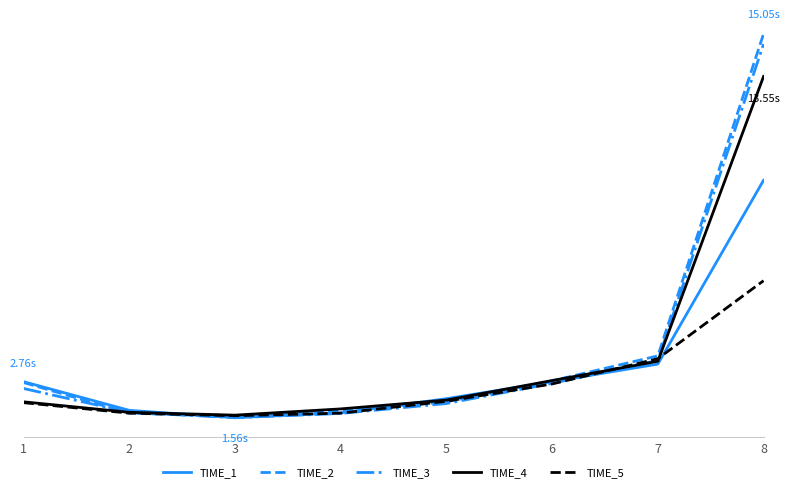

Reading left to right, transcribe all the data shown in this chart.

TIME_1: 1=2.8	2=1.8	3=1.5	4=1.7	5=2.2	6=2.8	7=3.4	8=9.9
TIME_2: 1=2.8	2=1.7	3=1.6	4=1.8	5=2.1	6=2.8	7=3.7	8=15.1
TIME_3: 1=2.5	2=1.7	3=1.5	4=1.7	5=2.0	6=2.7	7=3.5	8=14.7
TIME_4: 1=2.1	2=1.7	3=1.6	4=1.8	5=2.1	6=2.8	7=3.5	8=13.6
TIME_5: 1=2.0	2=1.7	3=1.6	4=1.7	5=2.1	6=2.7	7=3.6	8=6.3